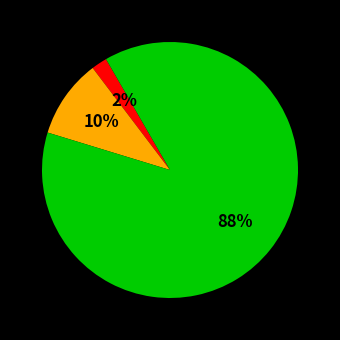

To the nearest percent, what is the average slice percentage?

33%